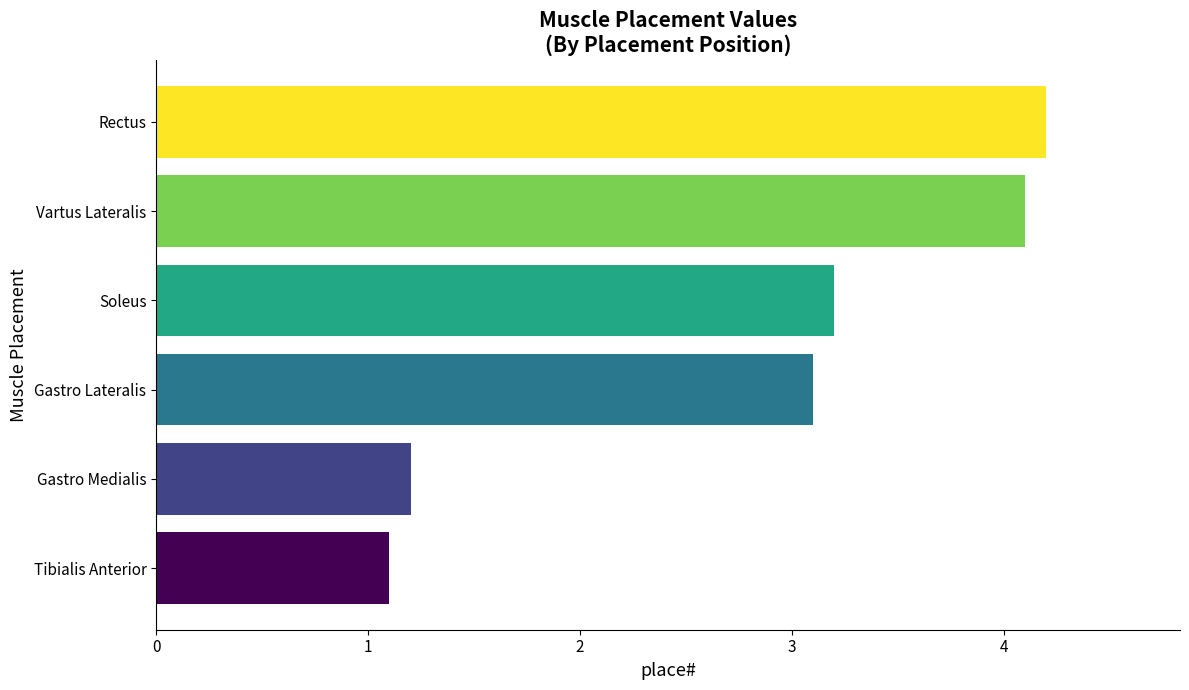

Rank the categories by value from lowest to highest.

Tibialis Anterior, Gastro Medialis, Gastro Lateralis, Soleus, Vartus Lateralis, Rectus